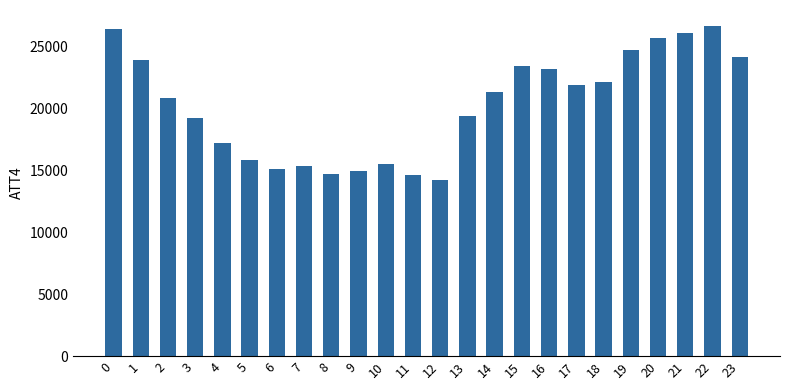

What is the average value?

20254